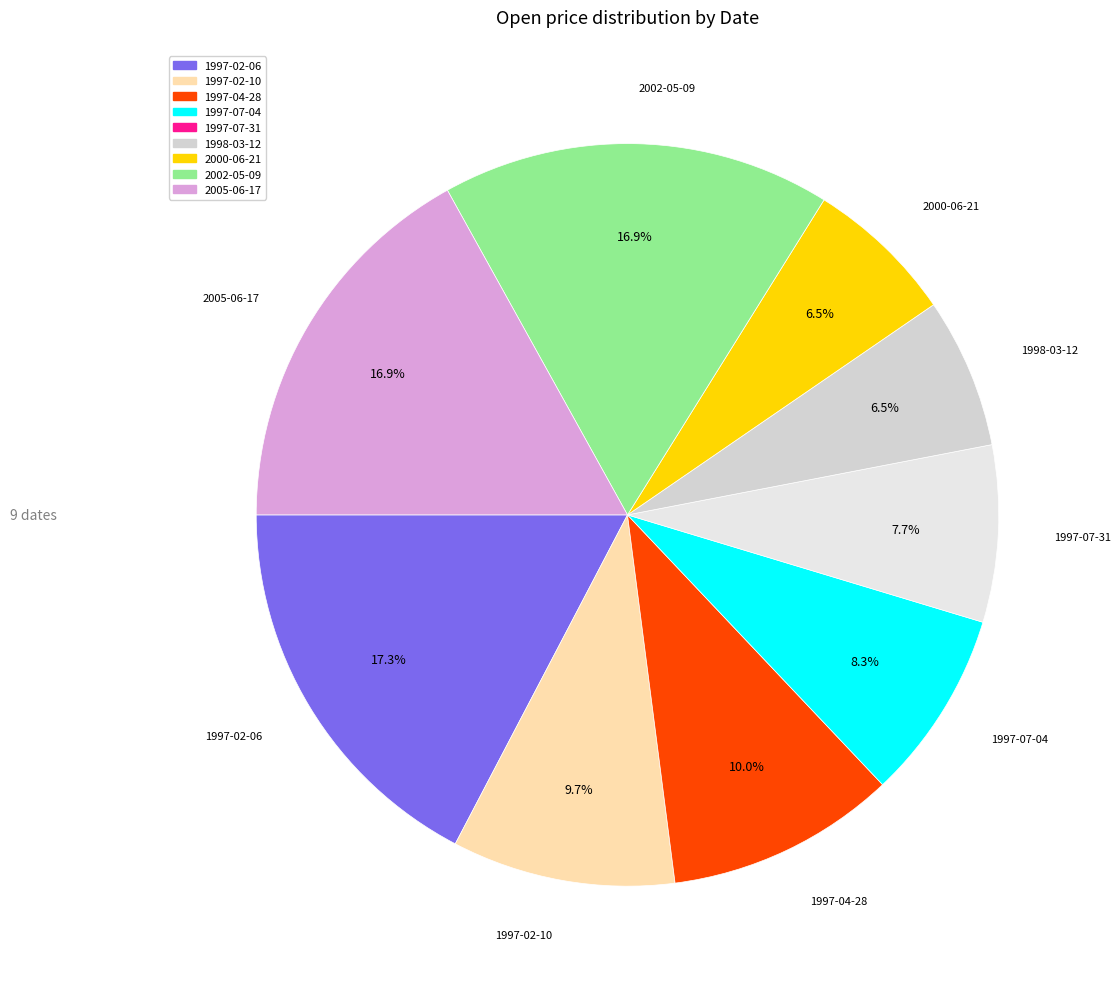

To the nearest percent, what is the difference between the largest and smallest slice percentages?

11%